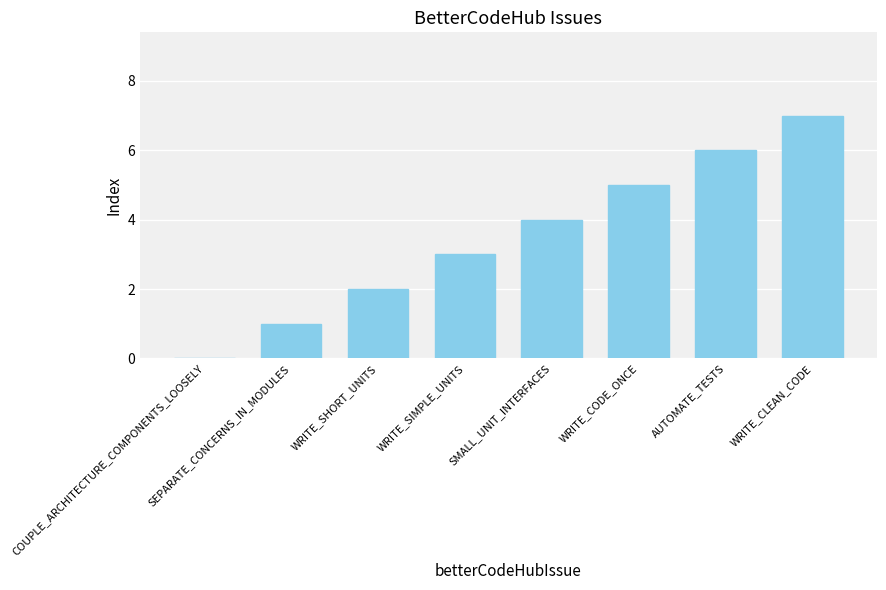

Are the bars horizontal?

No